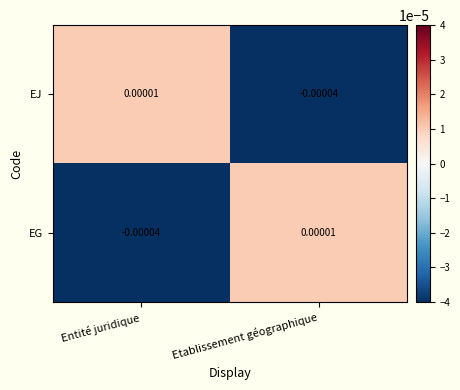

At which label is EJ closest to 0?

Entité juridique